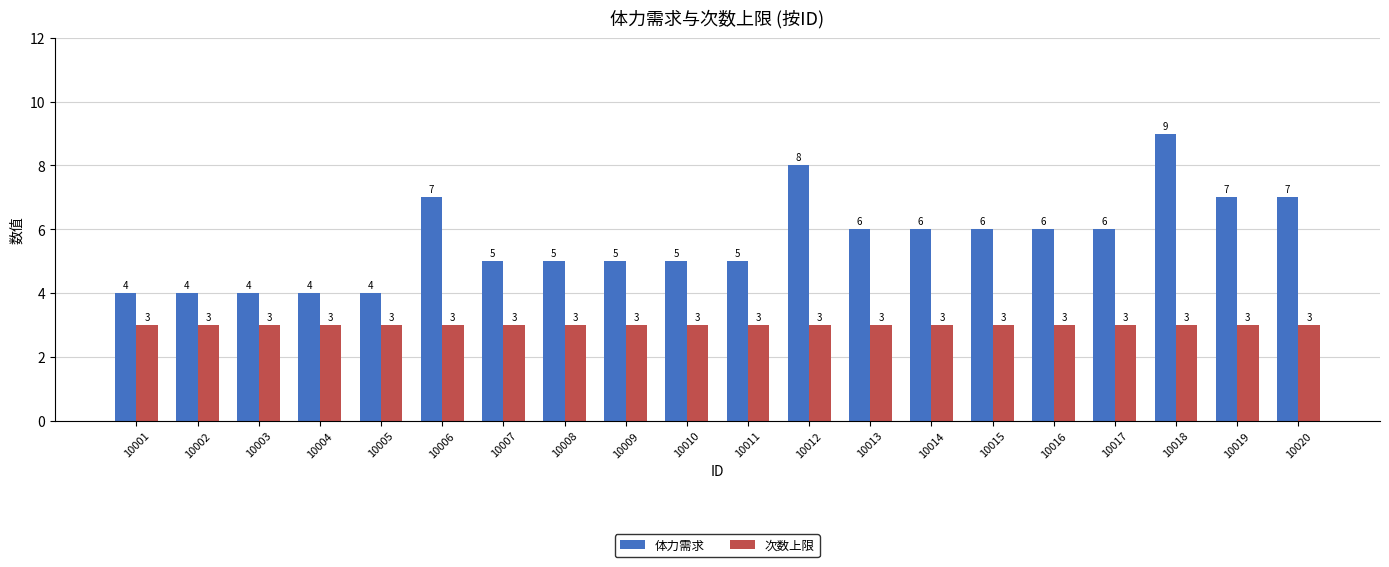

Rank the series at 10004 from highest to lowest value.

体力需求, 次数上限